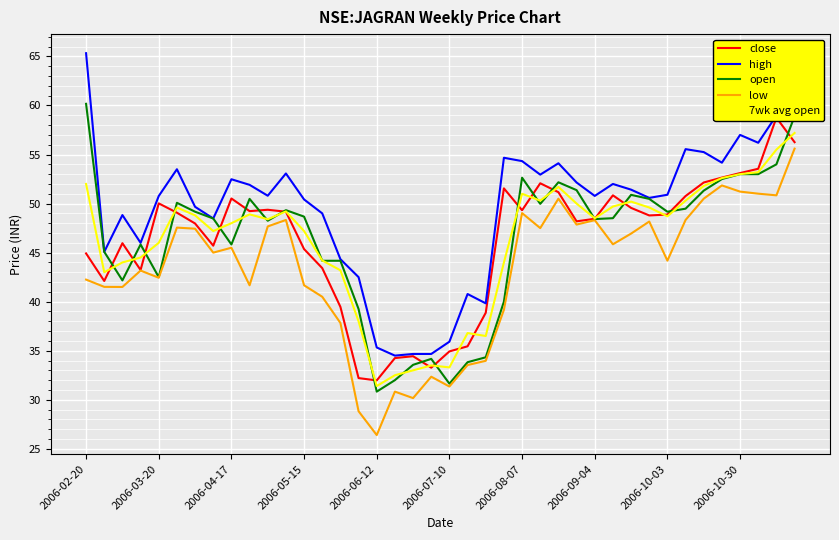

What is the minimum value for 7wk avg open?

31.4